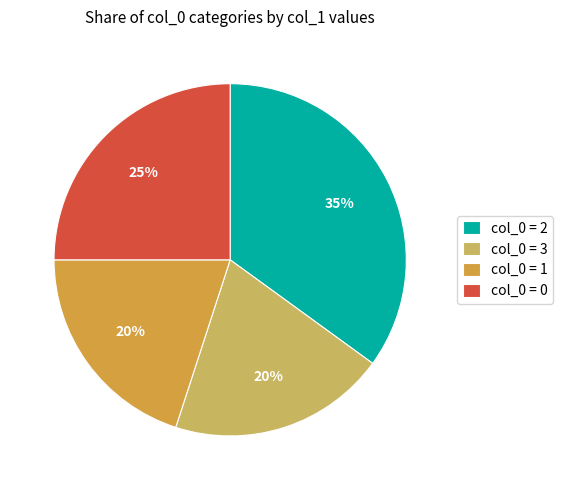

Which has a higher value, col_0 = 0 or col_0 = 1?

col_0 = 0